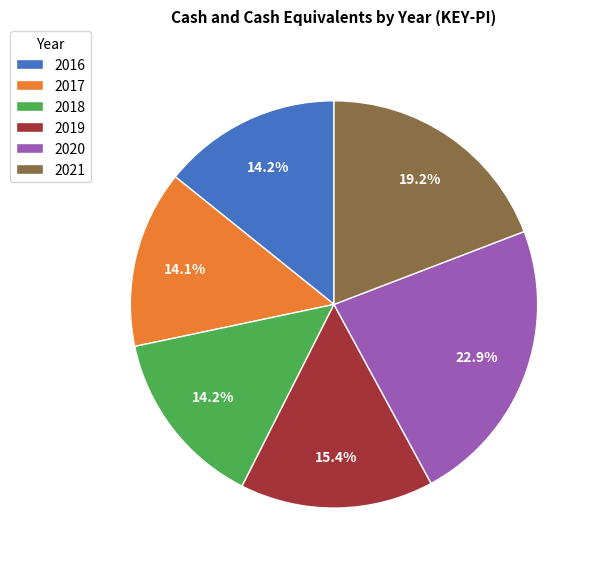

Is the sum of 2020 and 2018 greater than half?

No